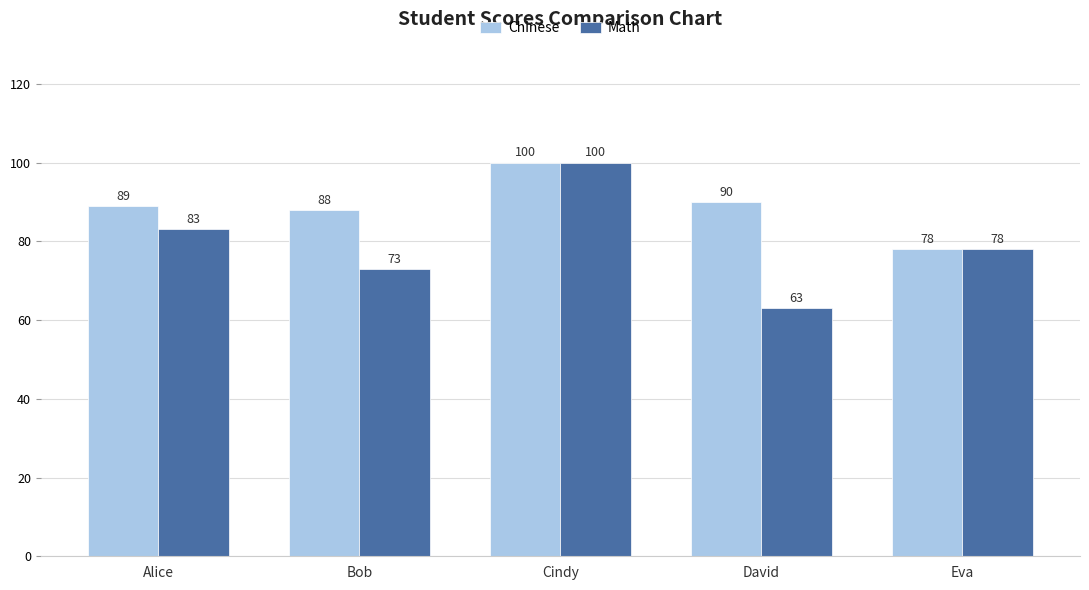

At which label is Math closest to 81?

Alice